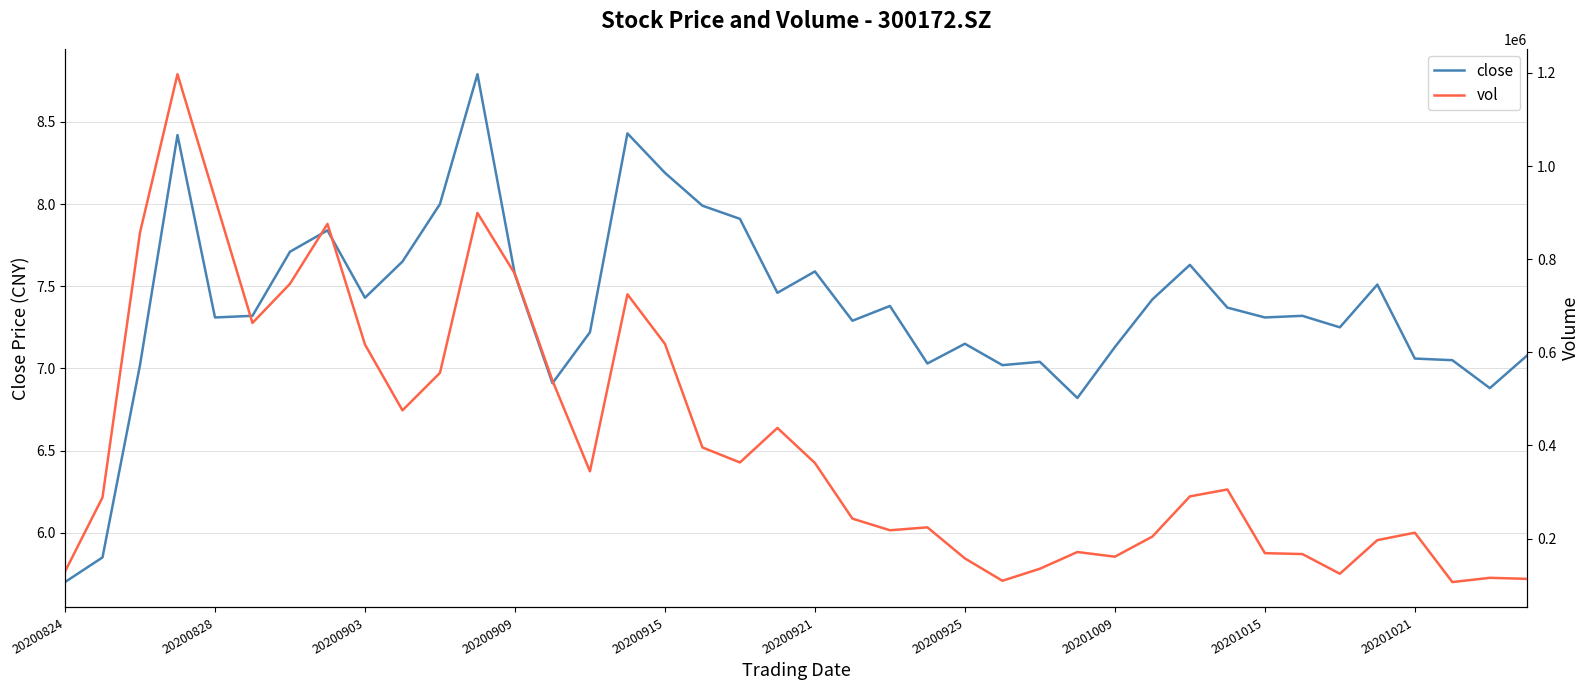

What is the minimum value shown in the chart?

5.7